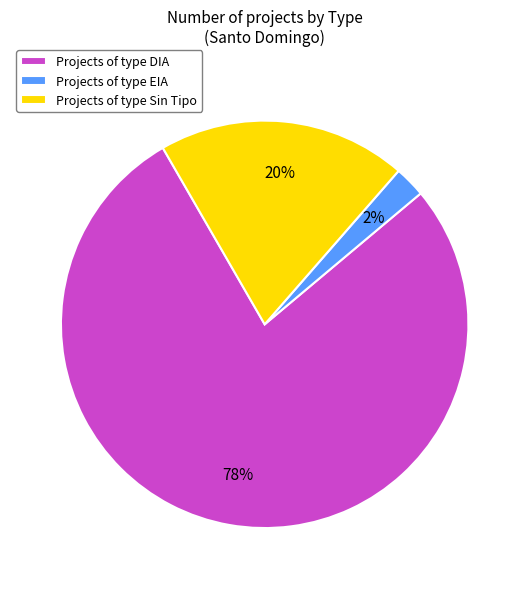

Is it true that Projects of type Sin Tipo is 28% of the pie?

False